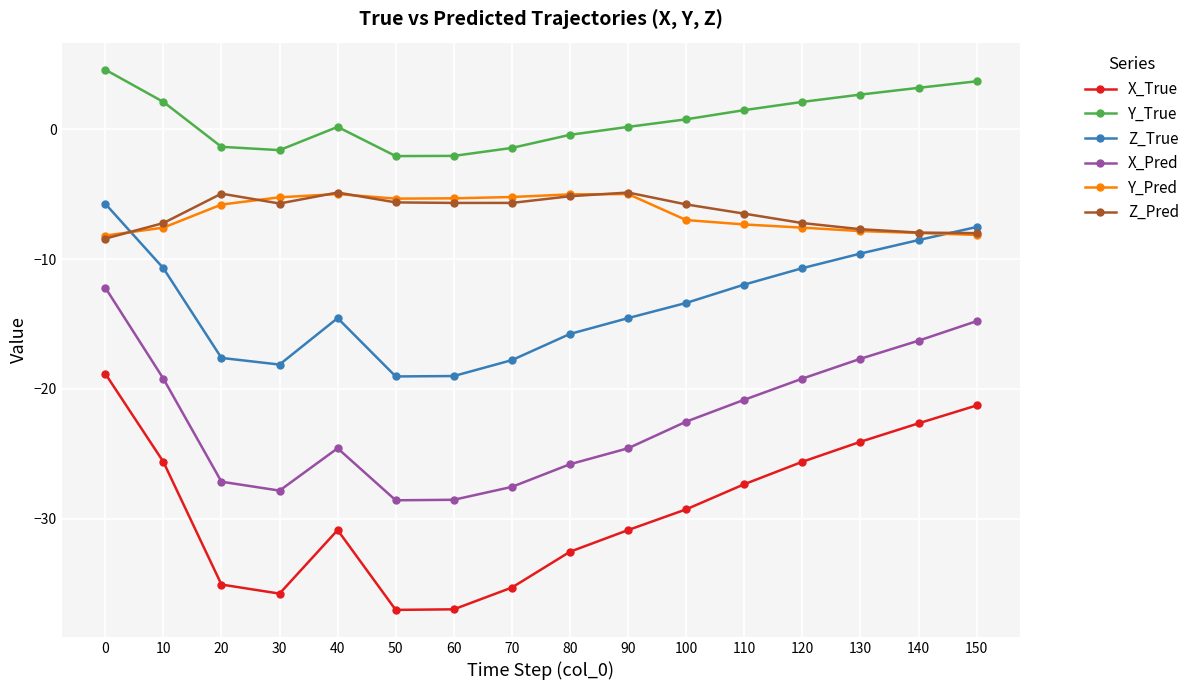

True or false: Z_Pred and X_Pred intersect in this chart.

False